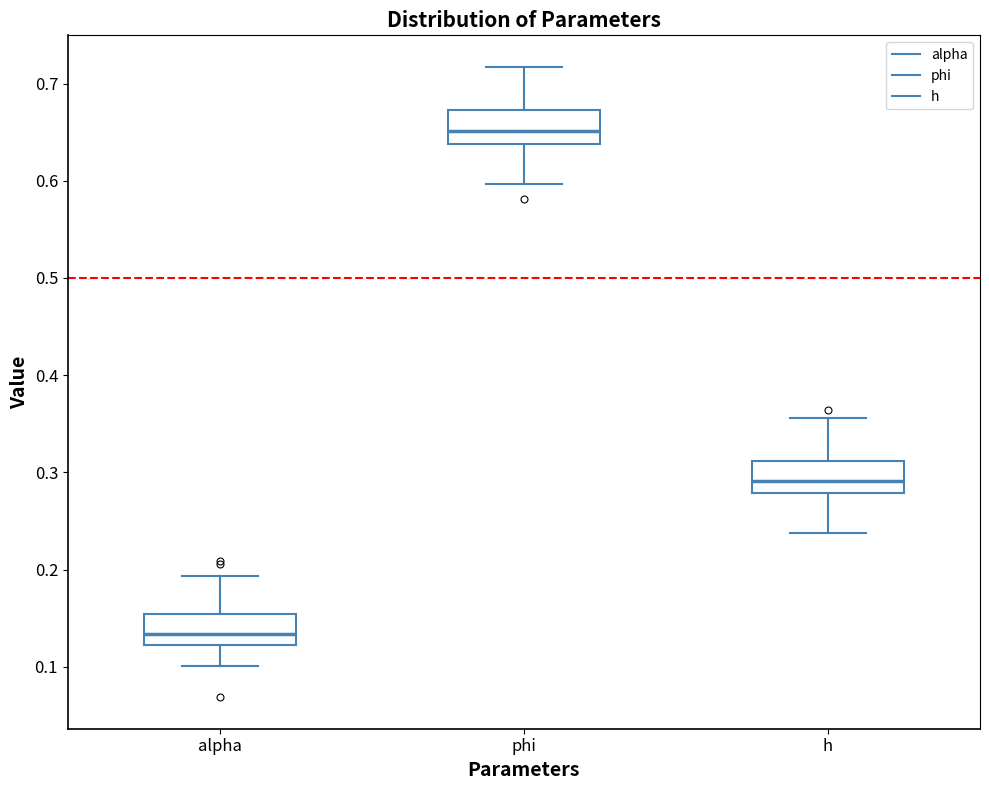

Reading left to right, read every box against the y-axis: the position of its median line, the range the box covers, and the ends of its whiskers. The values are not printed on the chart, so give them approximately, as read against the axis.

alpha: median 0.13, box 0.12 to 0.15, whiskers 0.10 to 0.19
phi: median 0.65, box 0.64 to 0.67, whiskers 0.60 to 0.72
h: median 0.29, box 0.28 to 0.31, whiskers 0.24 to 0.36